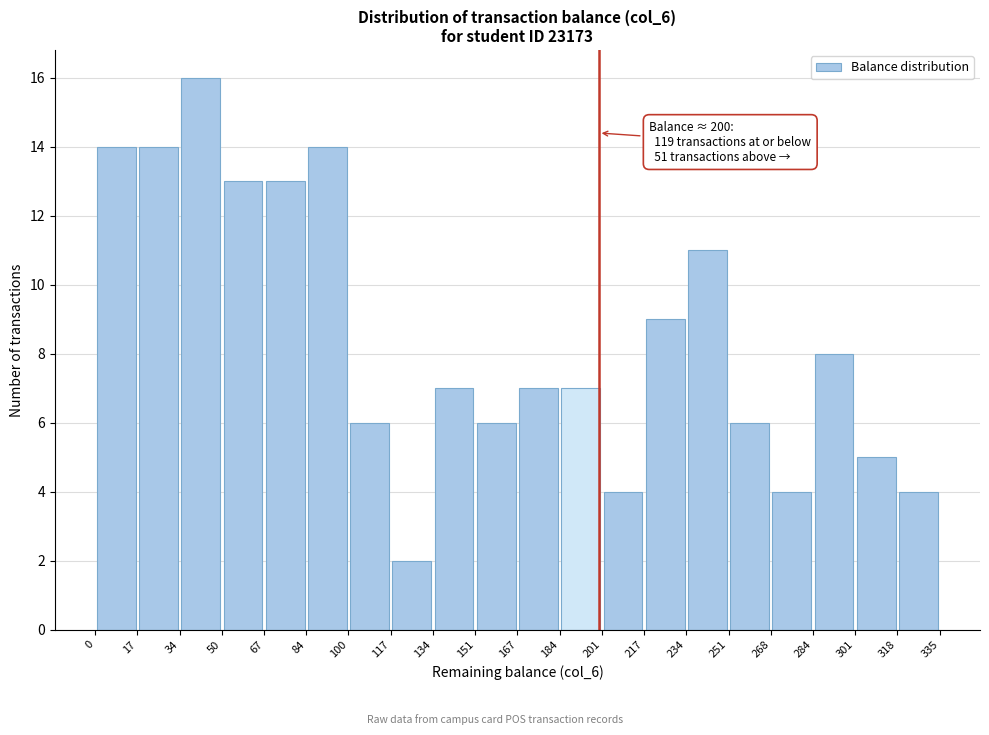

Over which range of the x-axis is the bar tallest?

34 to 50